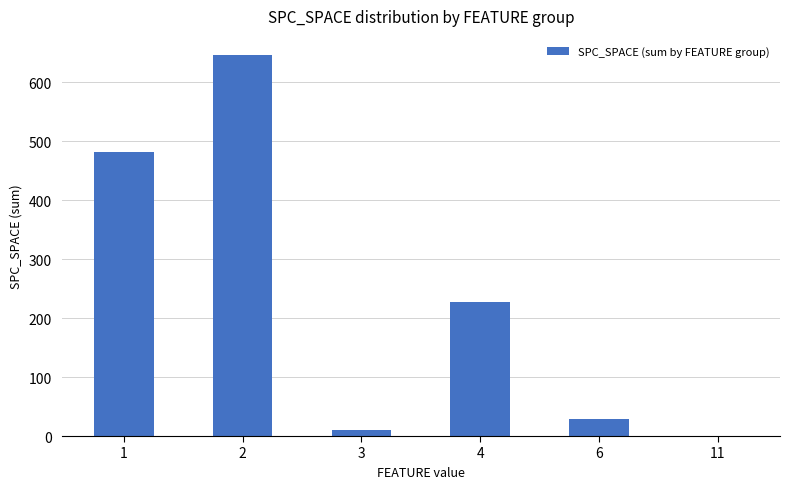

How many distinct data groups are displayed?

1